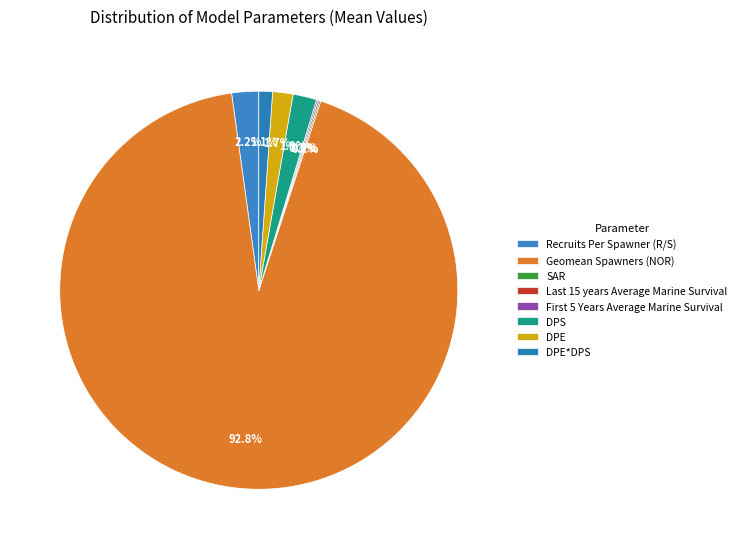

How many segments does this pie chart have?

8